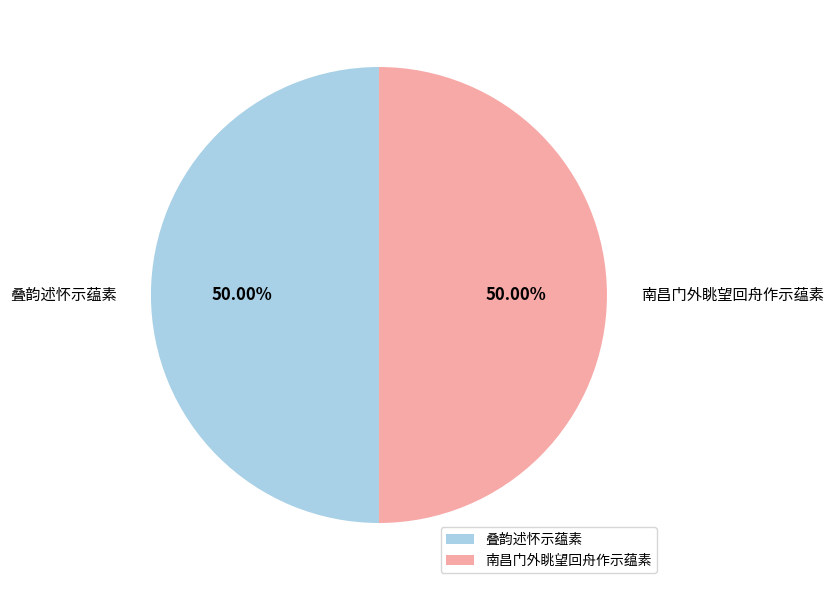

Approximately how many times larger is the value at 南昌门外眺望回舟作示蕴素 compared to 叠韵述怀示蕴素?

1.0